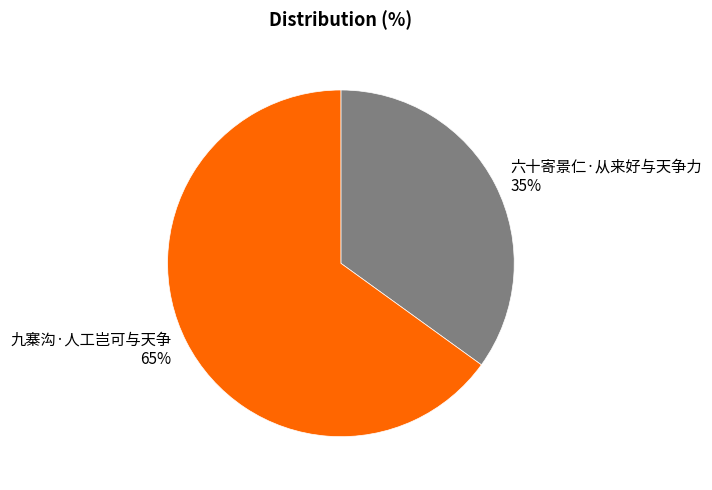

What is the ratio of the value at 六十寄景仁·从来好与天争力 to the value at 九寨沟·人工岂可与天争?

0.5